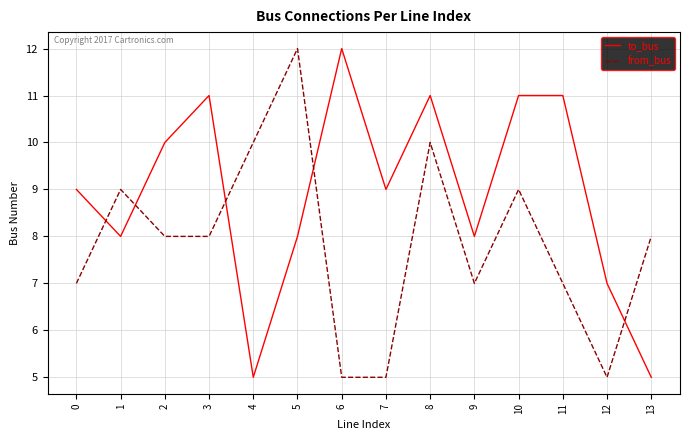

Between 1 and 3, which series saw the biggest shift?

to_bus